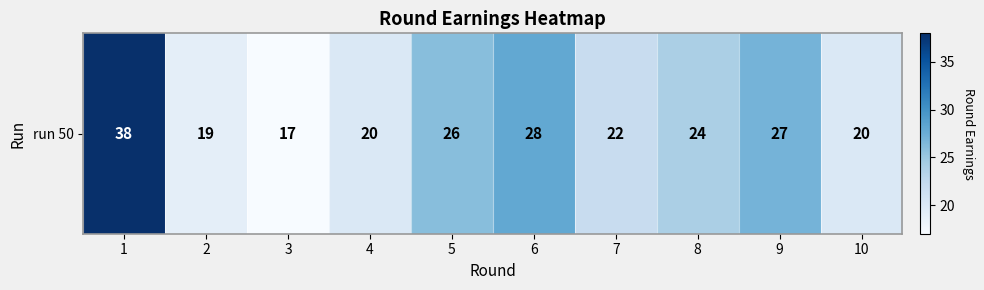

Reading left to right, extract all data points from this chart.

1=38	2=19	3=17	4=20	5=26	6=28	7=22	8=24	9=27	10=20